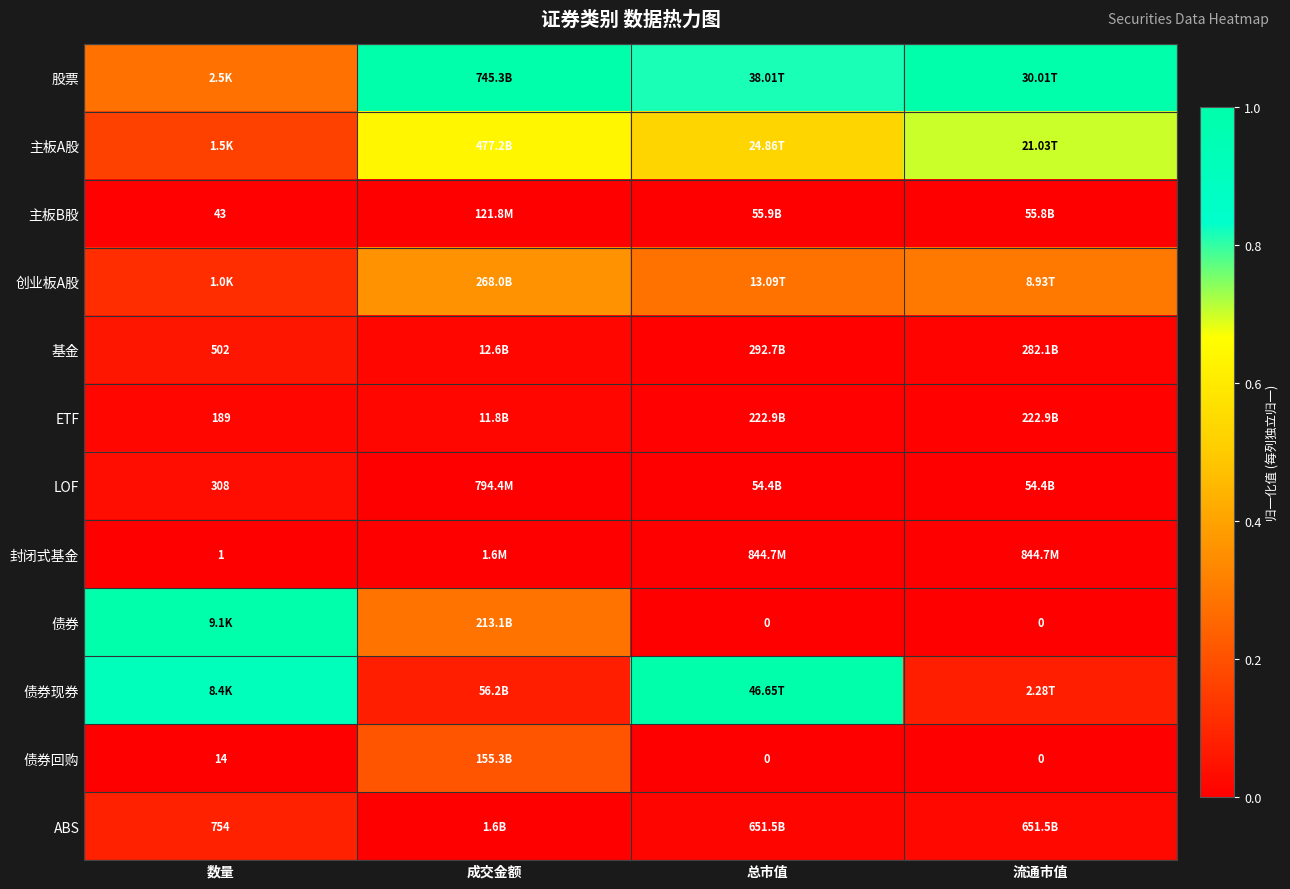

Where is ETF nearest to the value 0?

总市值